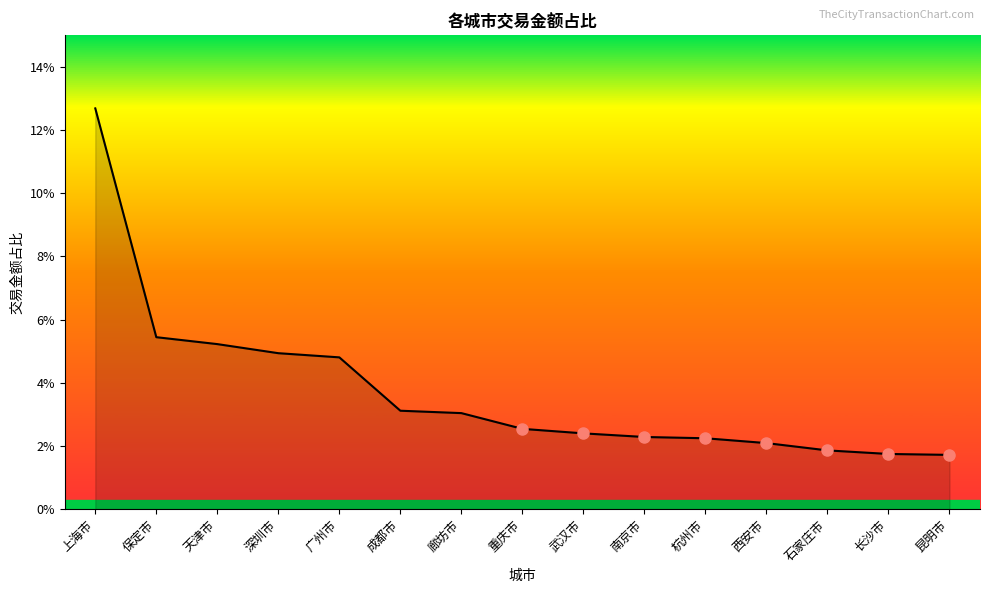

At which category does the chart reach its peak across all series?

上海市